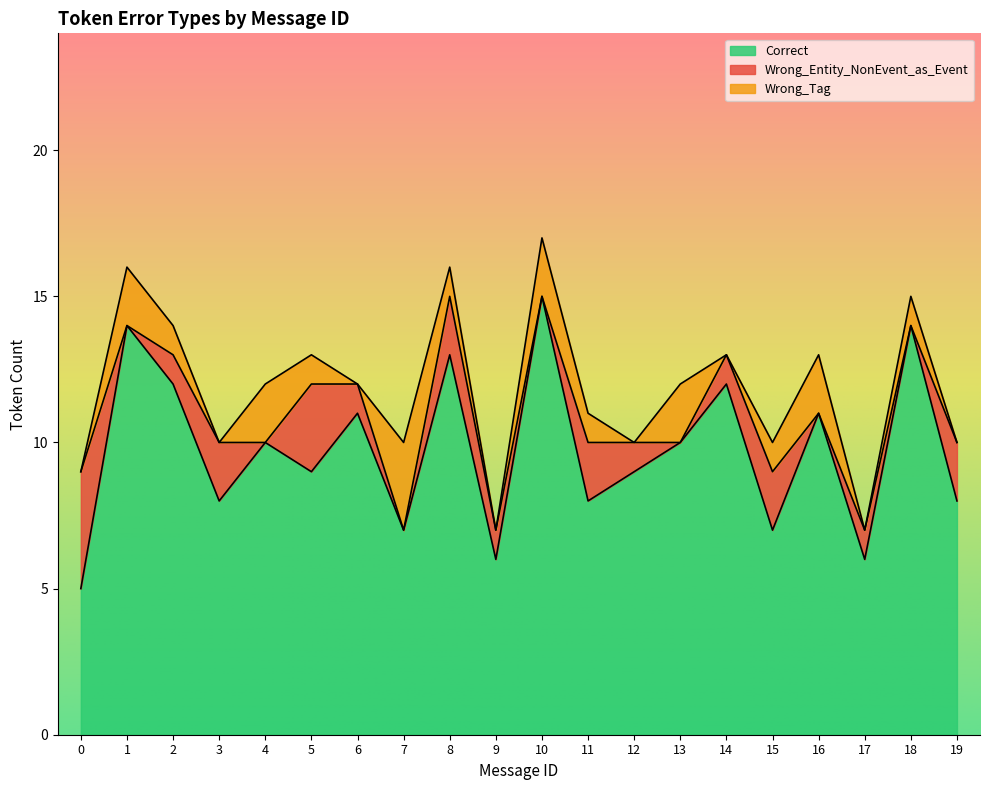

What is the difference between the highest and lowest values at 18?

14